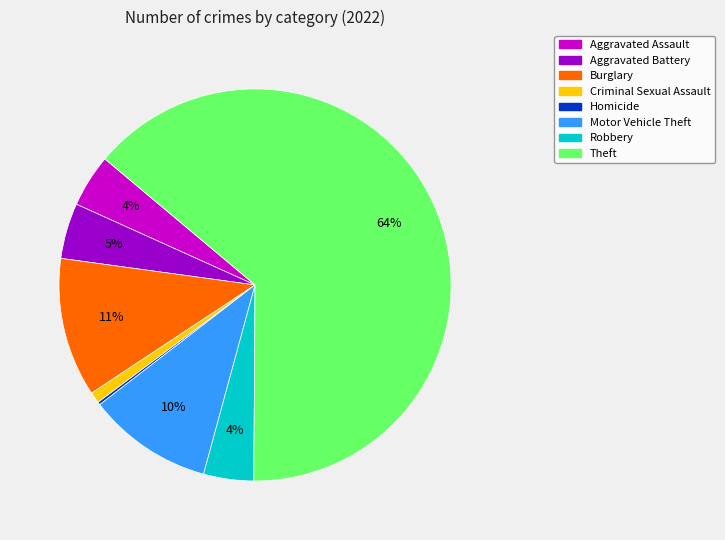

Is there any slice that represents more than half of the pie?

Yes